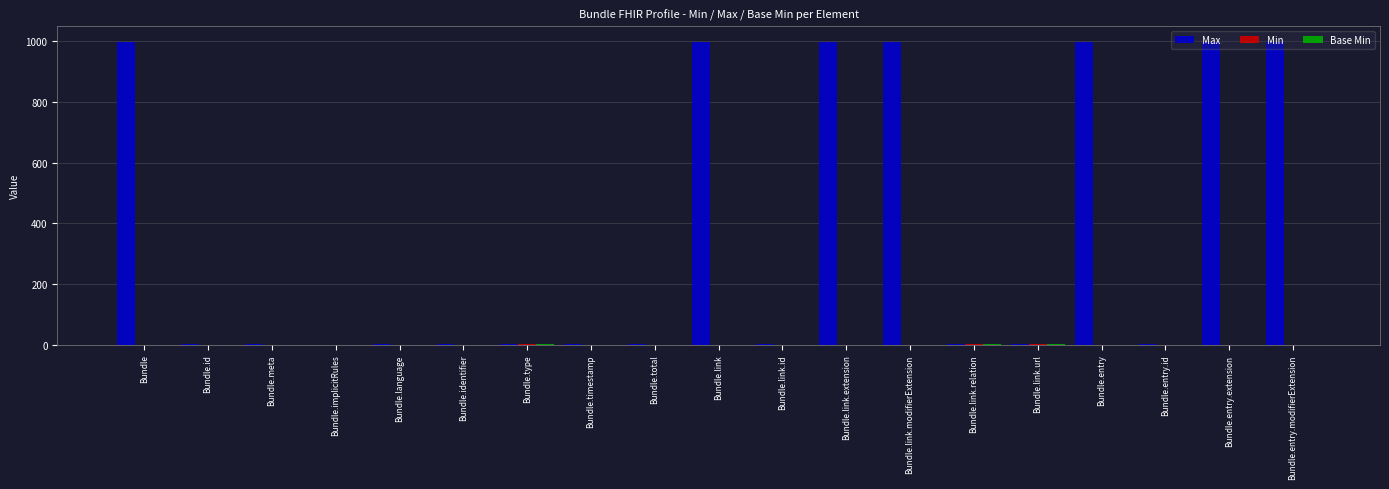

Does the chart contain stacked bars?

No